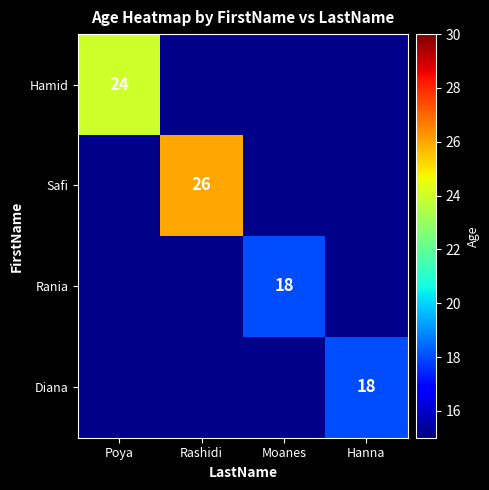

At how many categories does at least one series exceed 24?

1